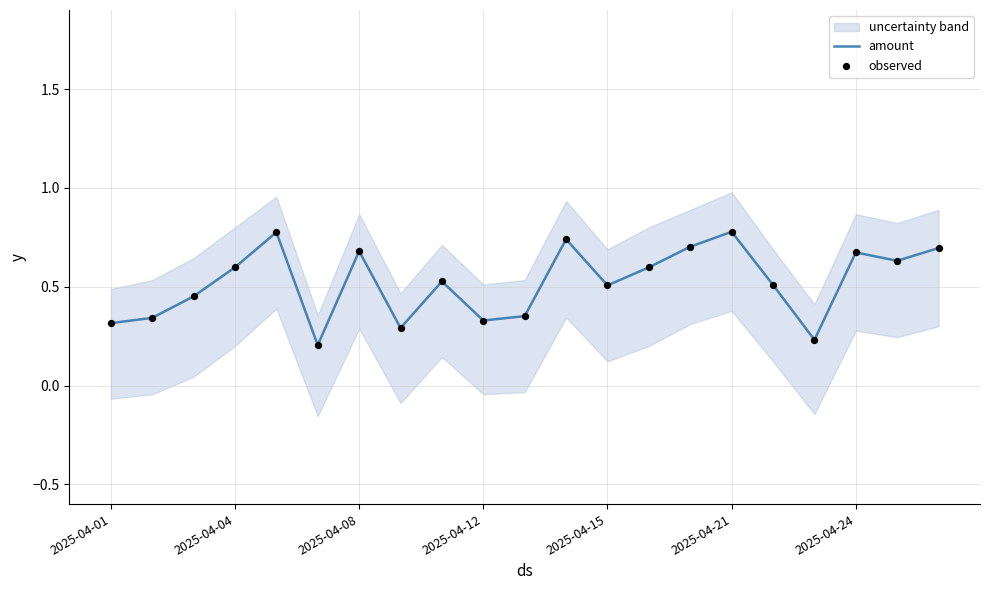

Is it true that amount equals 0.5 at 2025-04-01?

False